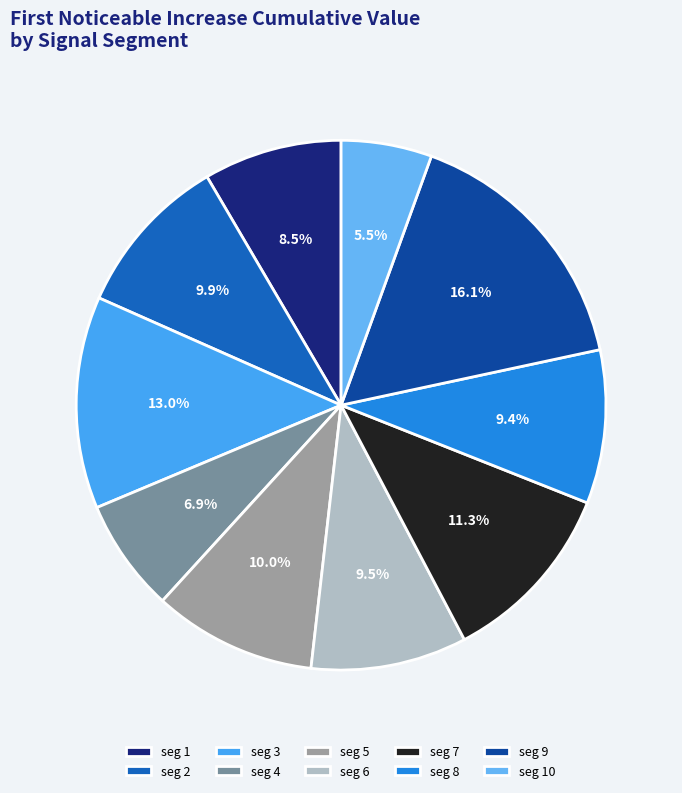

Does any single category account for the majority?

No